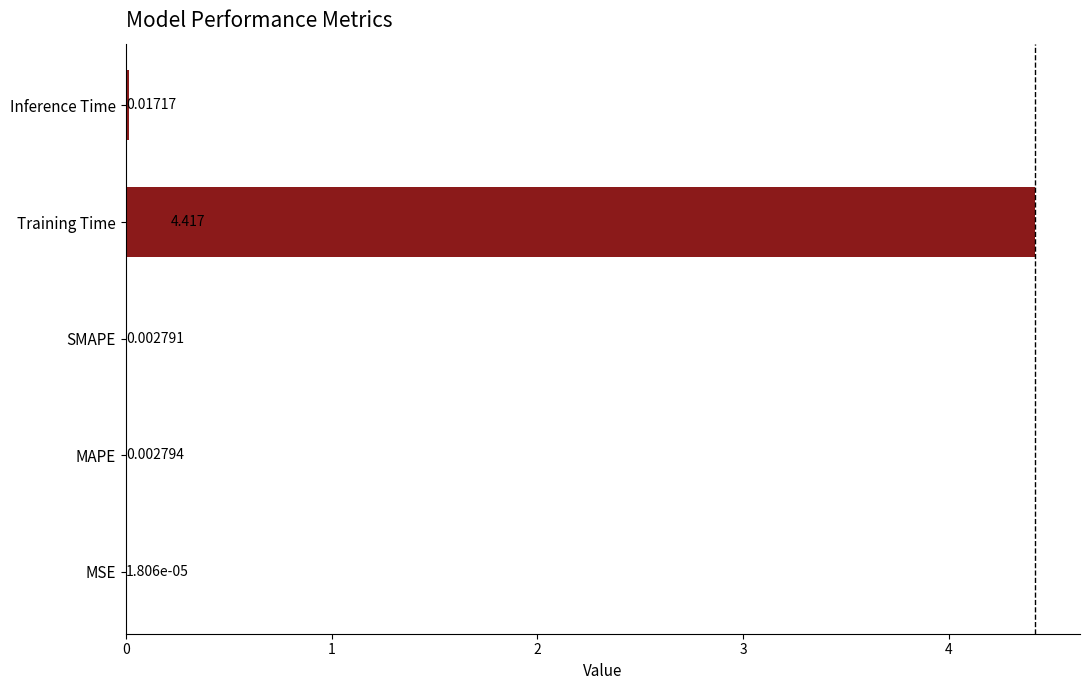

At which label is the value closest to 2?

Inference Time